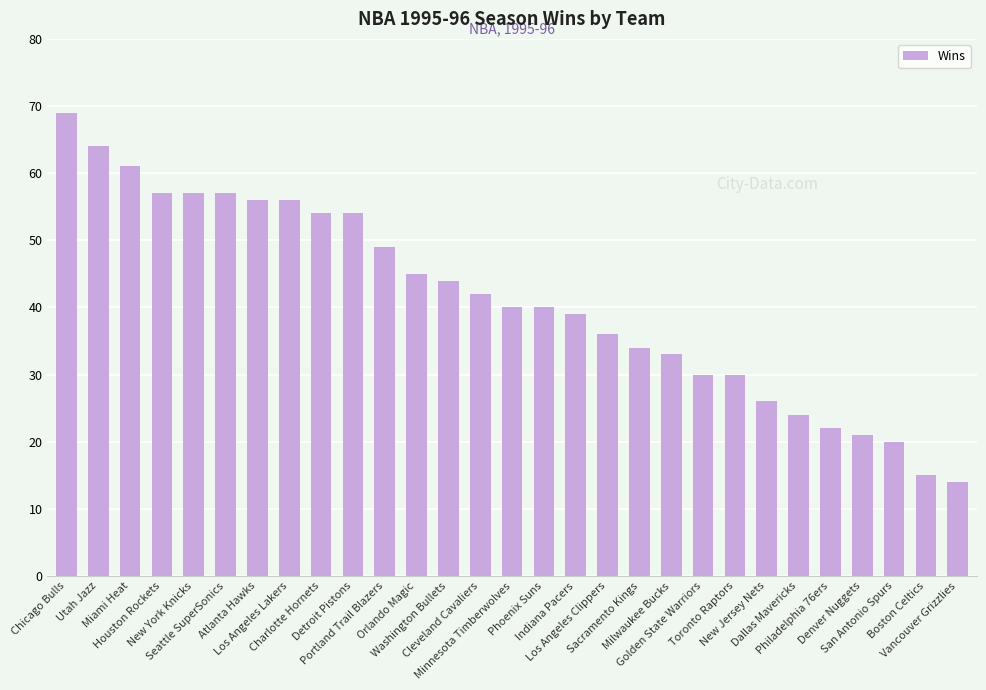

What is the sum of all values?

1189